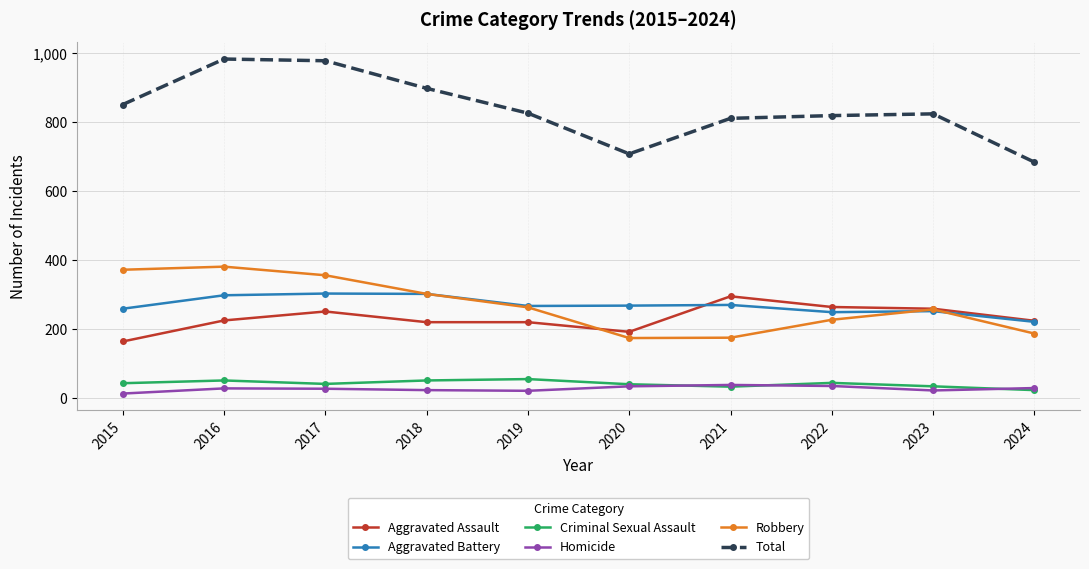

The Total series shows 826 at 2019. True or false?

True